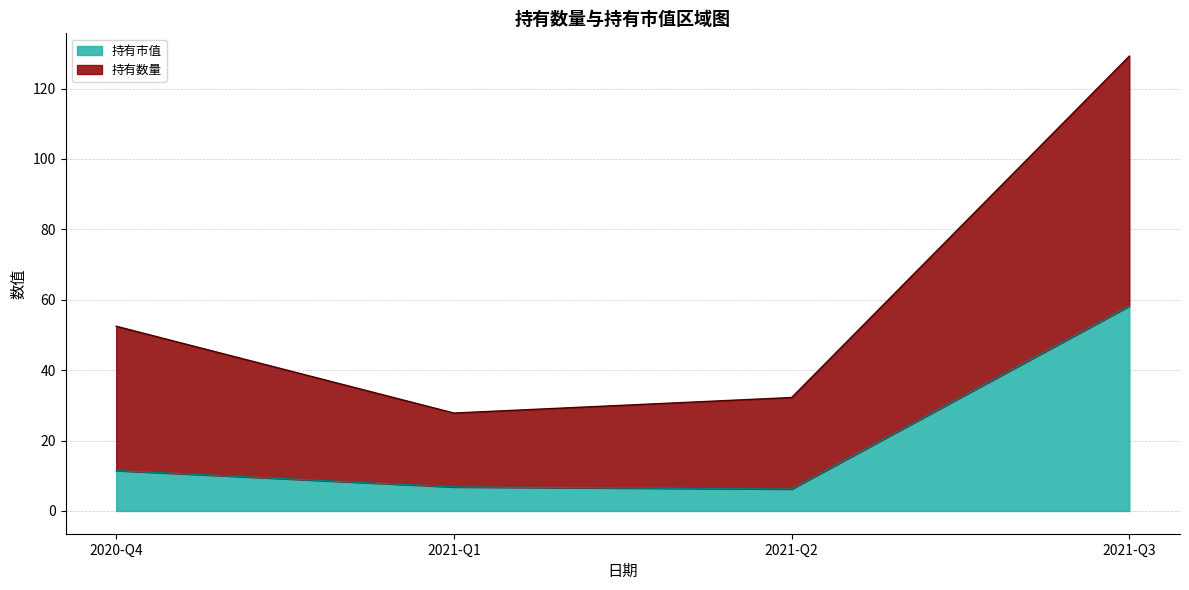

At how many categories does at least one series exceed 115?

1